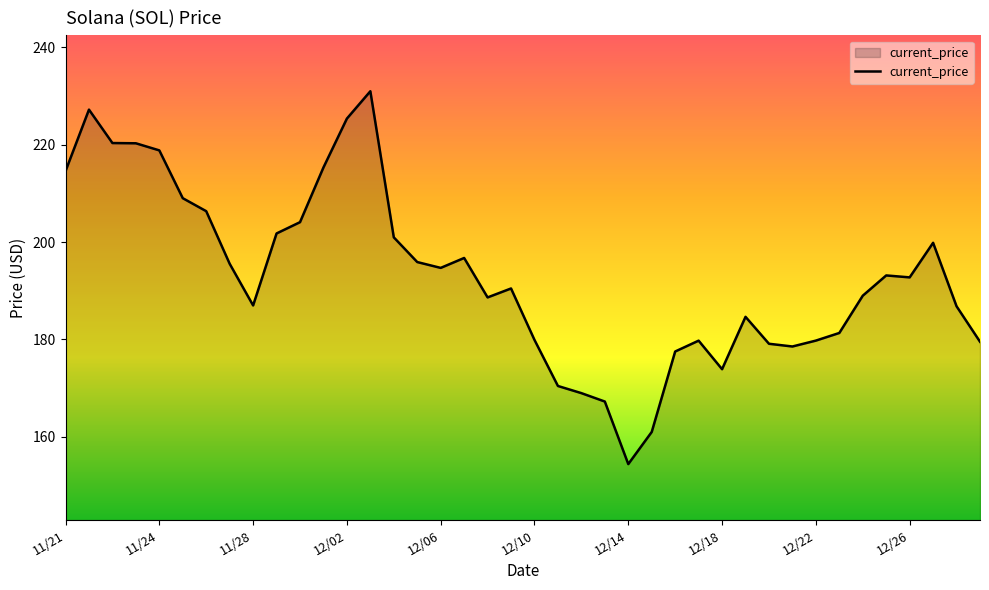

What is the difference between the maximum and minimum values?

76.7